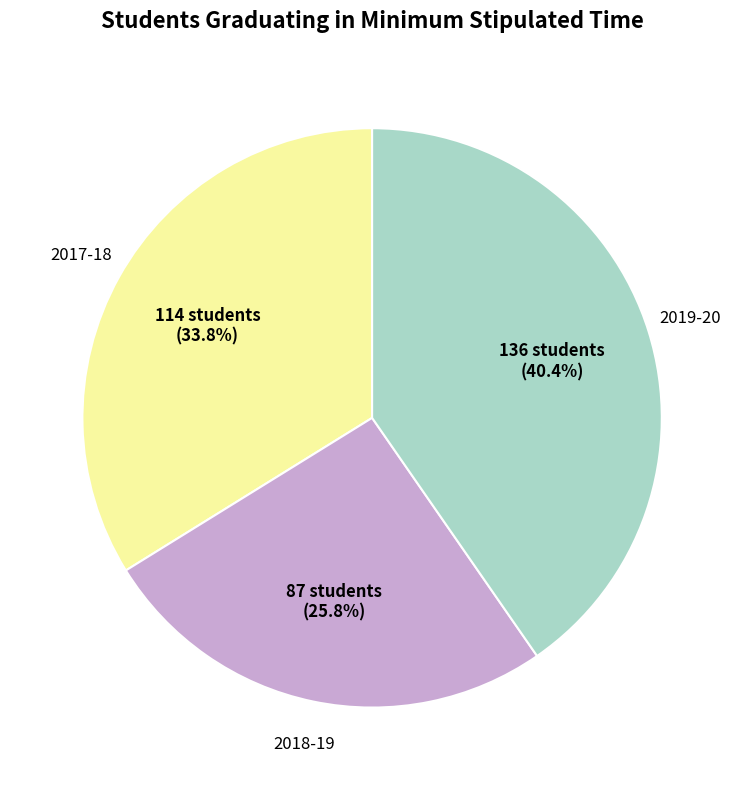

Is there any slice that represents more than half of the pie?

No